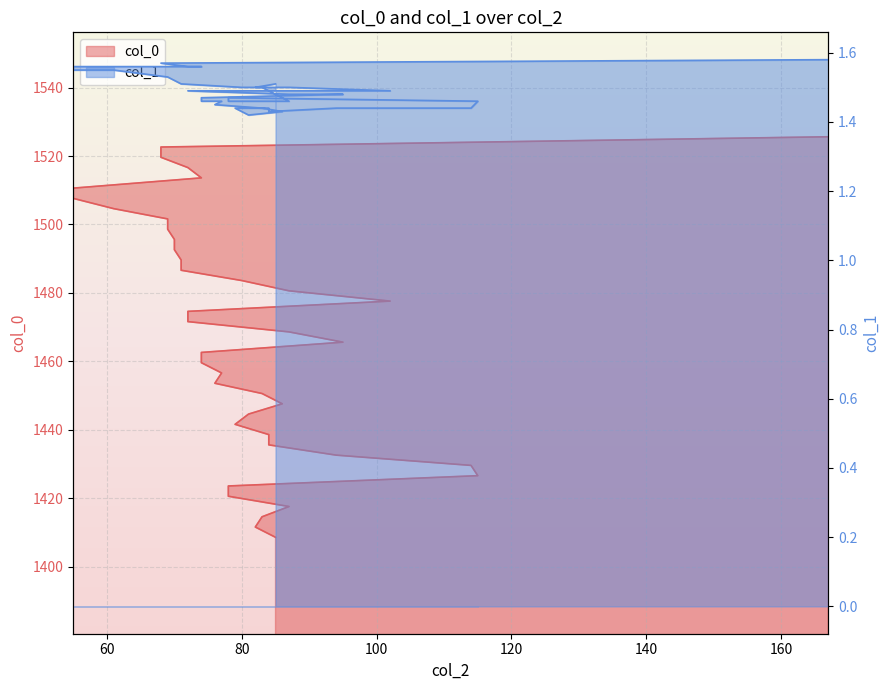

What is the sum of all col_0 values?

58684.3